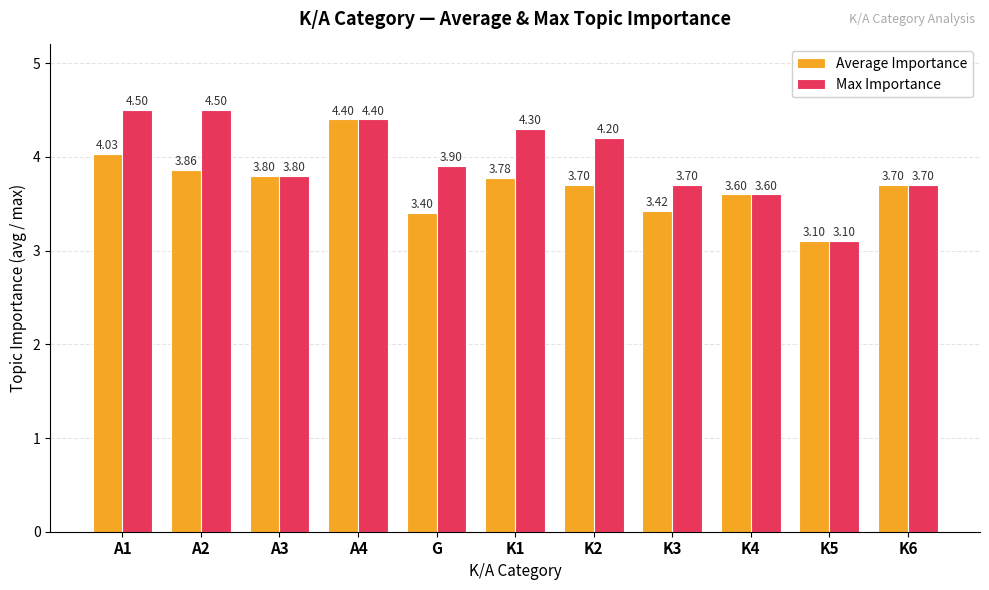

What is the difference between the maximum and second lowest values in the Average Importance series?

1.0